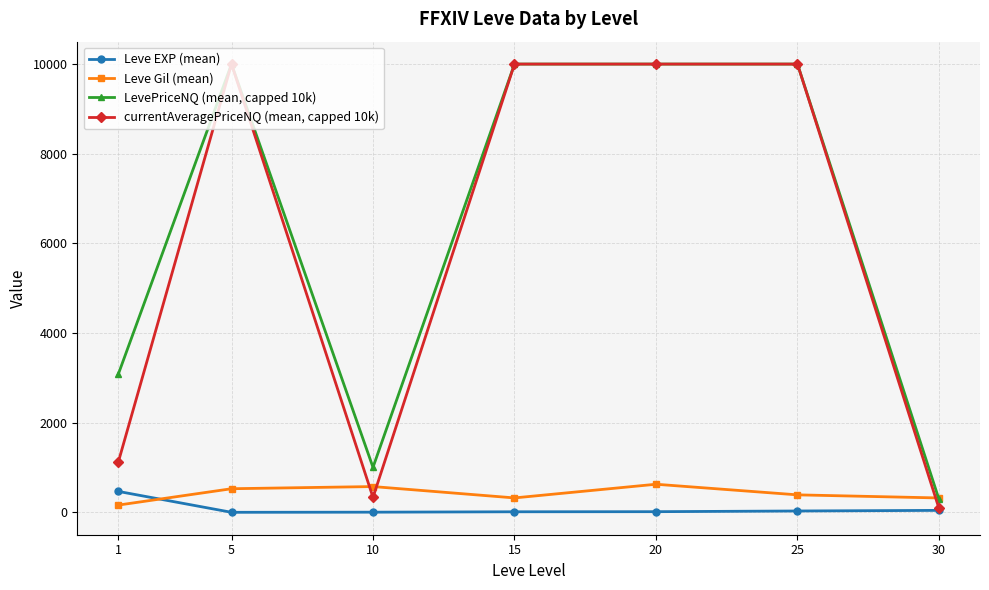

What is the value of the Leve Gil (mean) point at the 4th from the left?

323.3